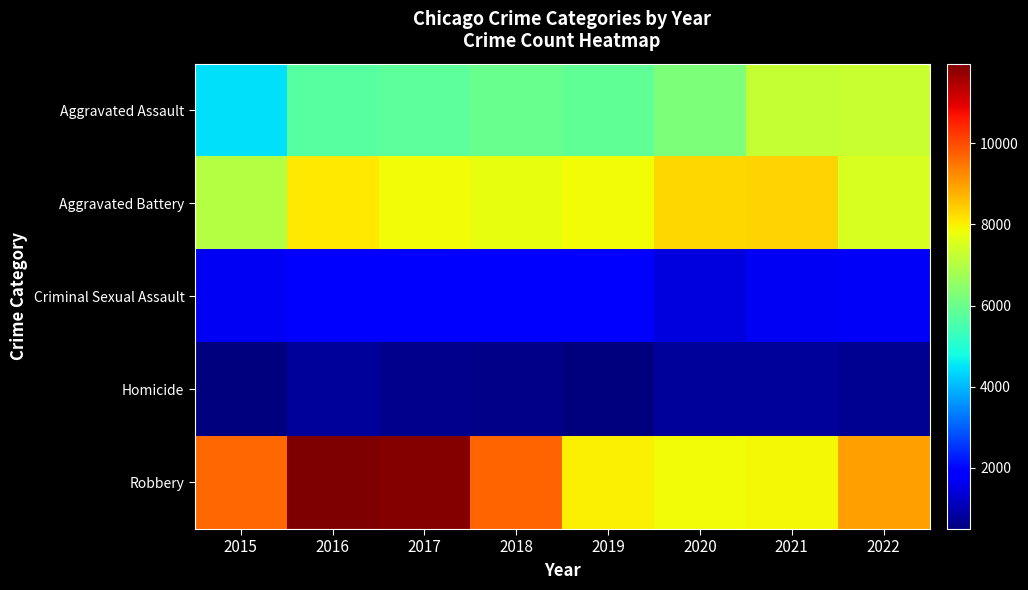

Reading left to right, extract all data points from this chart.

Aggravated Assault: 2015=4480	2016=5712	2017=5793	2018=6001	2019=5840	2020=6263	2021=7243	2022=7269
Aggravated Battery: 2015=7018	2016=8085	2017=7845	2018=7735	2019=7857	2020=8319	2021=8347	2022=7490
Criminal Sexual Assault: 2015=1668	2016=1816	2017=1940	2018=1973	2019=1875	2020=1449	2021=1682	2022=1719
Homicide: 2015=496	2016=786	2017=672	2018=589	2019=498	2020=787	2021=803	2022=709
Robbery: 2015=9638	2016=11960	2017=11880	2018=9679	2019=7994	2020=7856	2021=7920	2022=8971